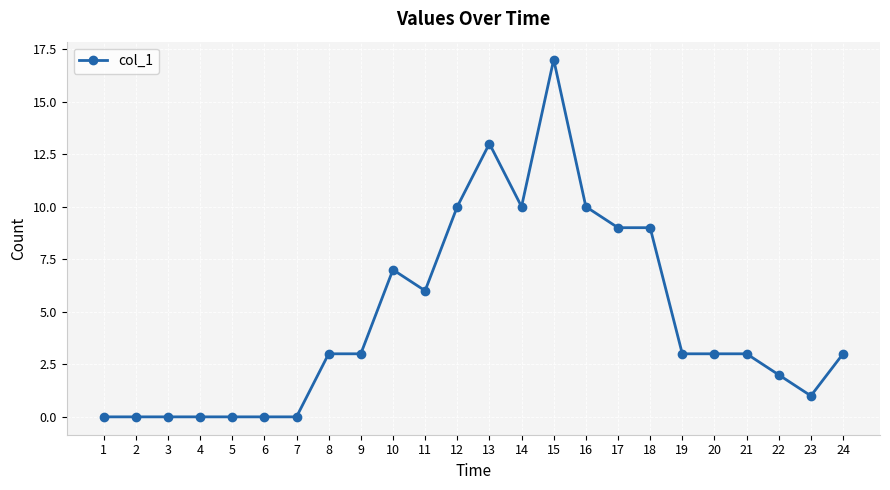

True or false: the data has more than 2 interior local peaks.

True